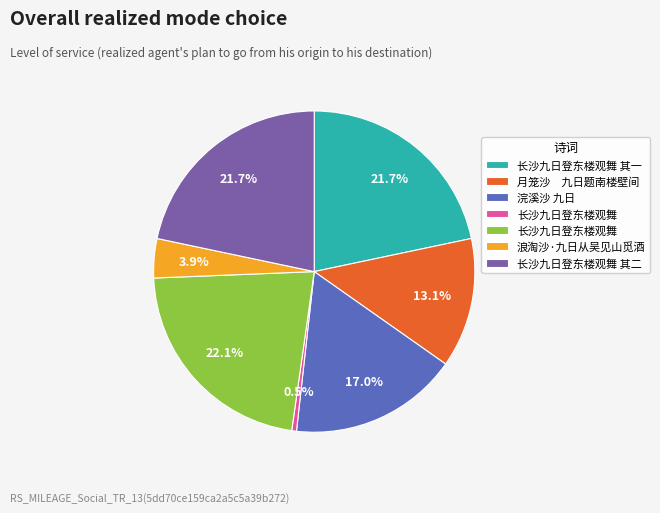

Does any single category account for the majority?

No